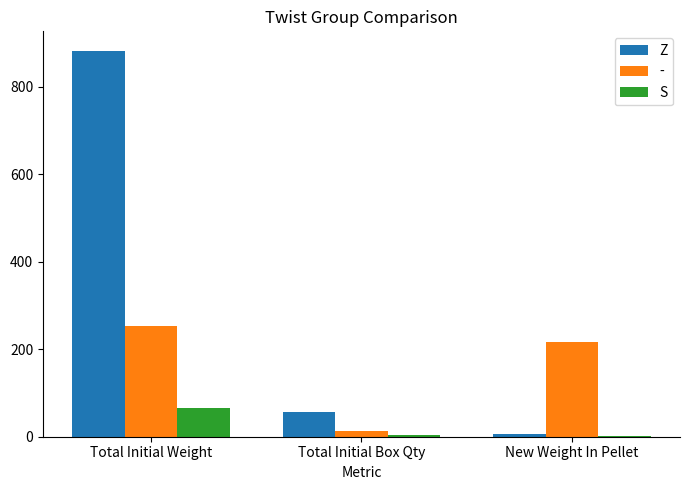

How many categories are shown in the chart?

3